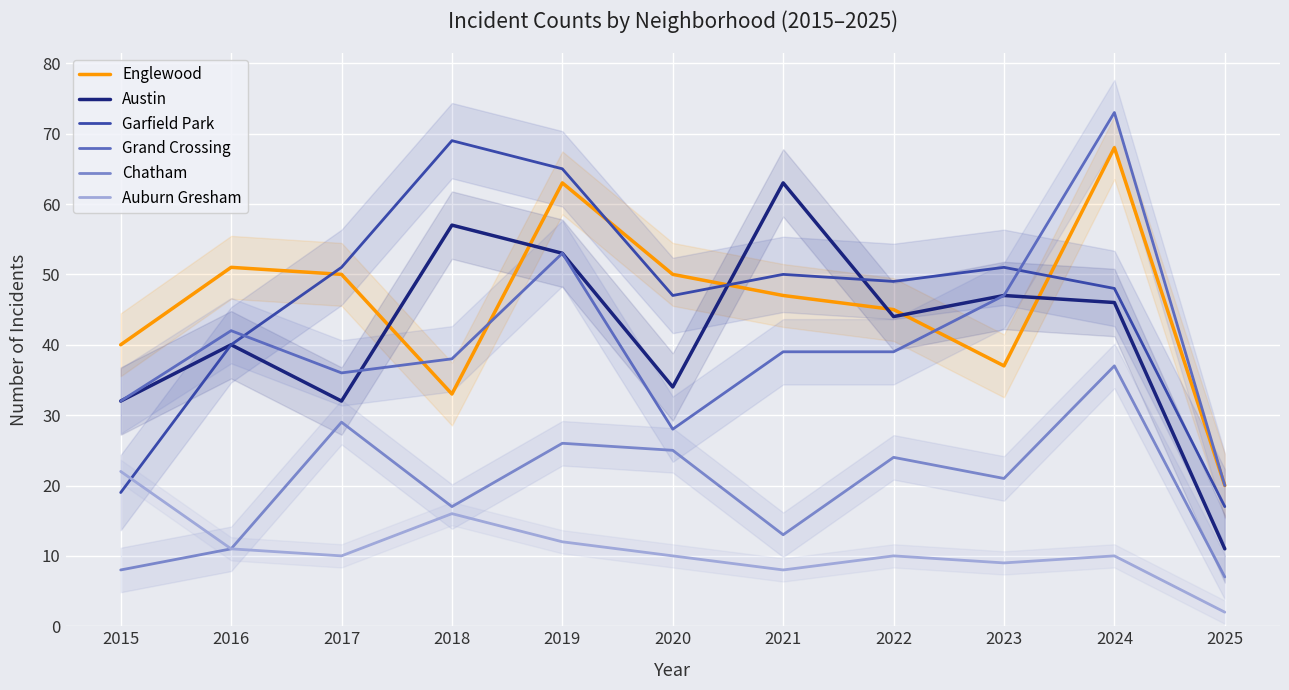

Reading left to right, extract all data points from this chart.

Englewood: 40	51	50	33	63	50	47	45	37	68	20
Austin: 32	40	32	57	53	34	63	44	47	46	11
Garfield Park: 19	40	51	69	65	47	50	49	51	48	17
Grand Crossing: 32	42	36	38	53	28	39	39	47	73	20
Chatham: 8	11	29	17	26	25	13	24	21	37	7
Auburn Gresham: 22	11	10	16	12	10	8	10	9	10	2